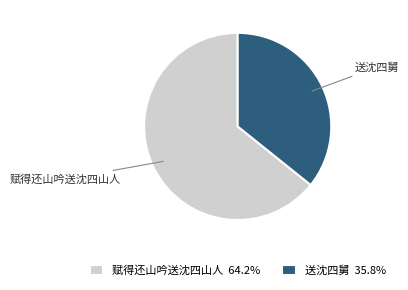

Which category has the biggest portion of the pie?

赋得还山吟送沈四山人